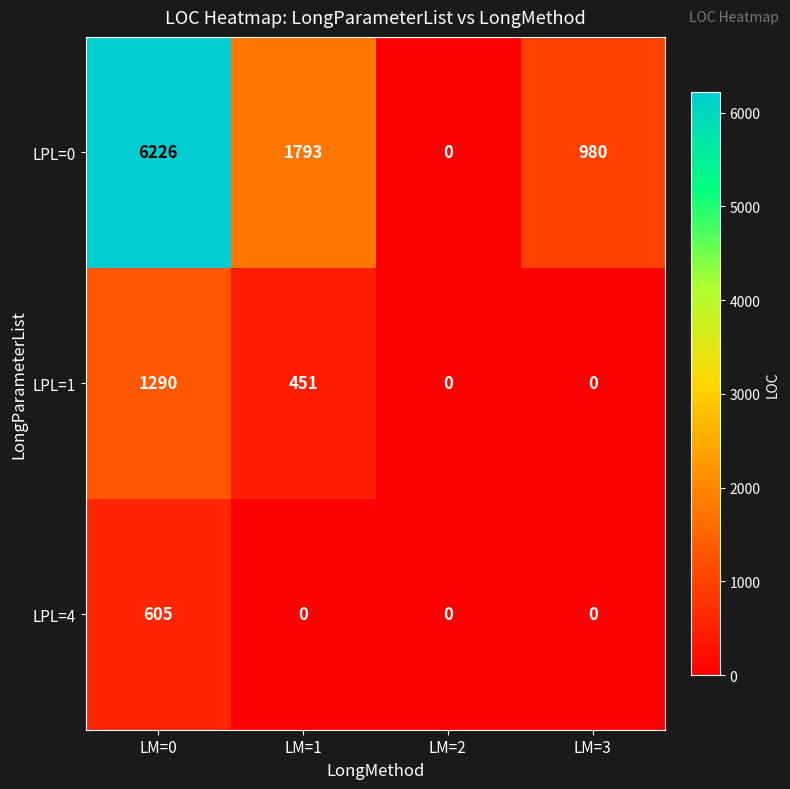

Which series has the largest total across all categories?

LPL=0